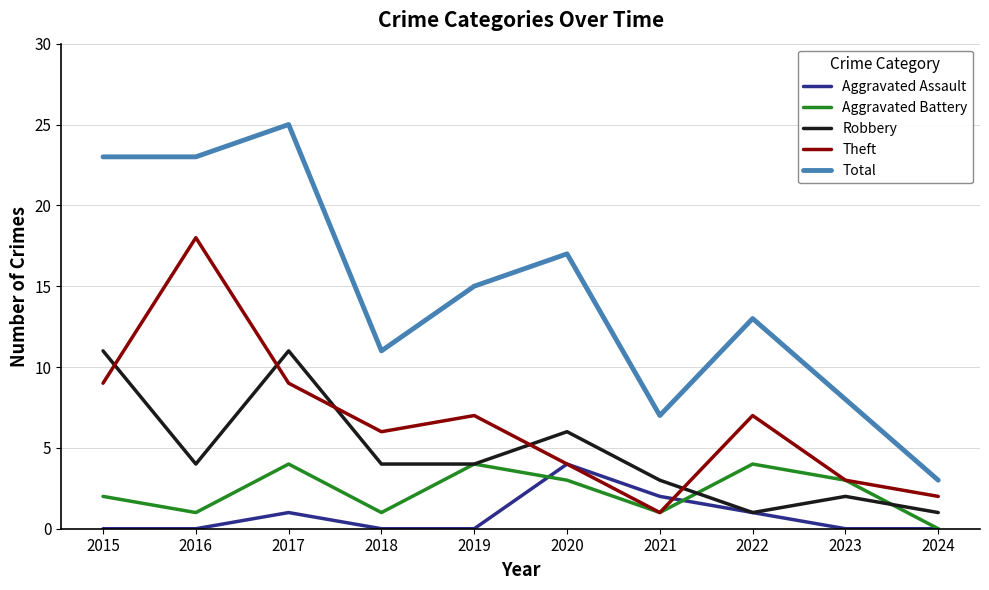

Which series has the widest spread of values?

Total